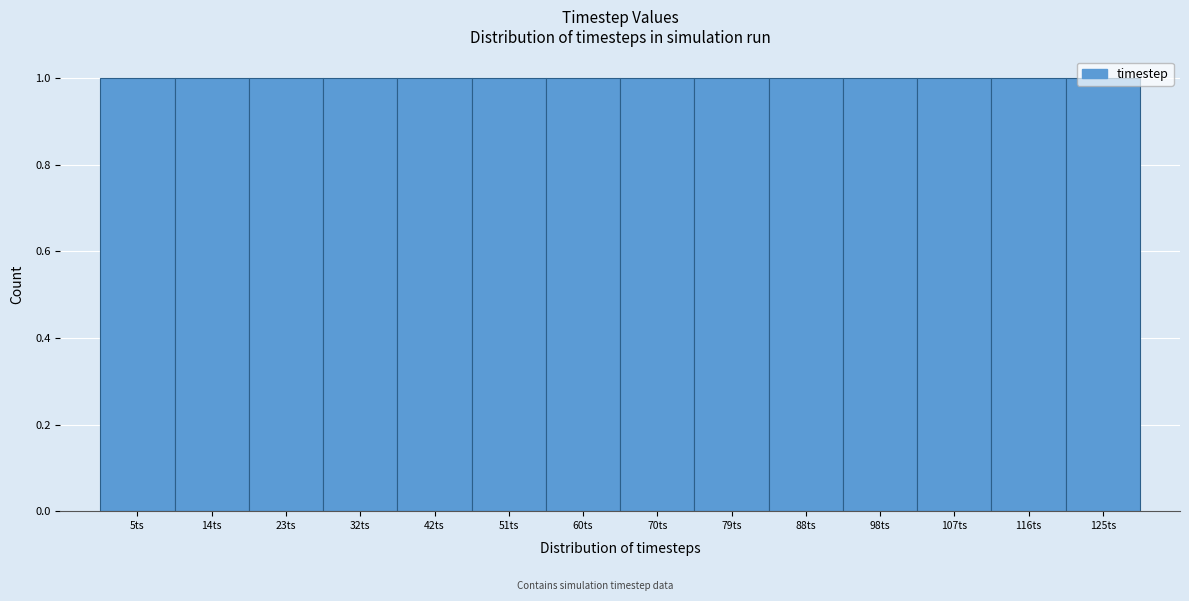

What is the height of the bar covering 65 to 74 on the x-axis? Neither the bar edges nor the heights are printed on the chart, so give them approximately, as read against the axes.

1